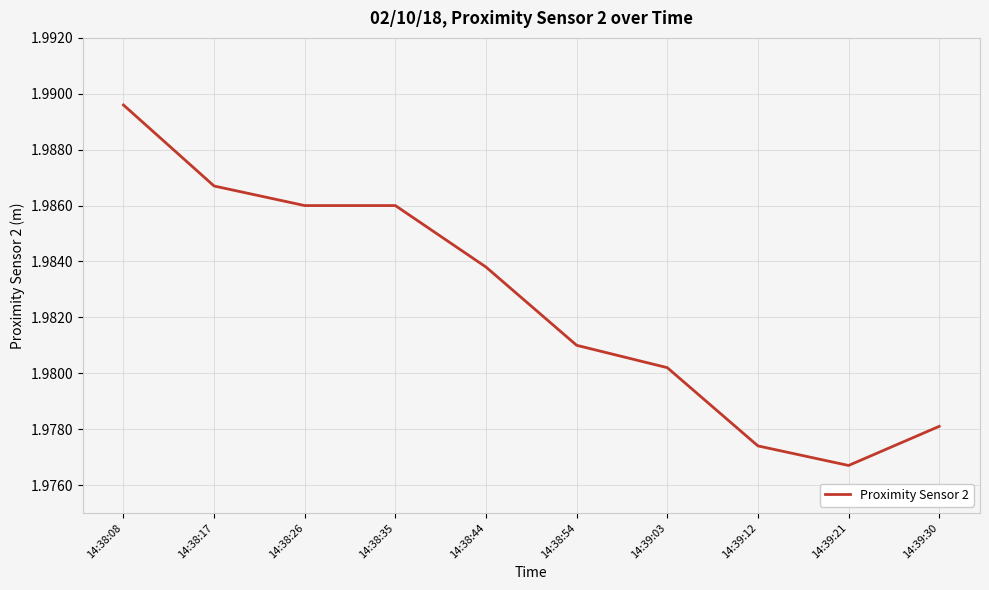

At which label is the value closest to 1?

14:39:21